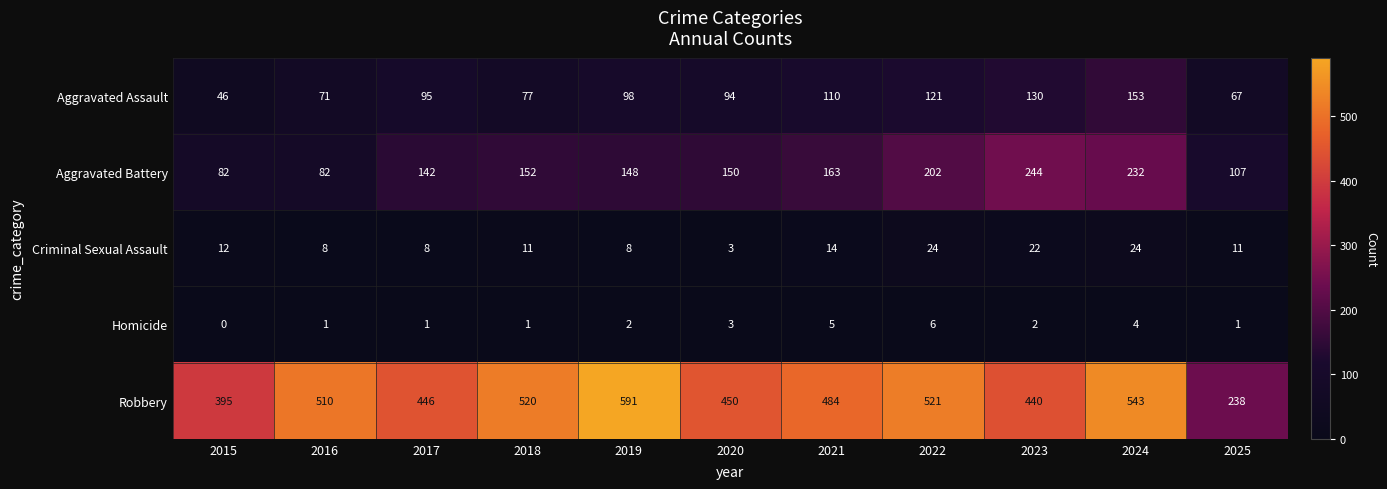

Is it true that Criminal Sexual Assault equals 4 at 2018?

False